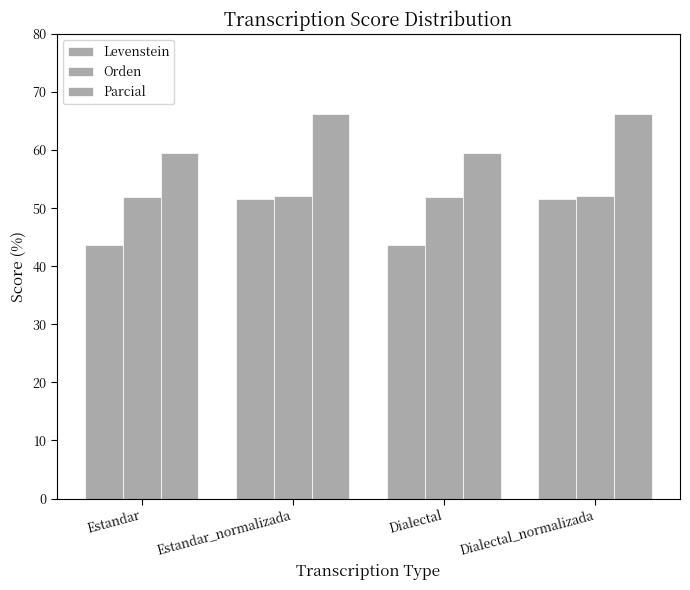

Reading right to left, what are all the values shown in this chart?

Levenstein: 51.5	43.7	51.5	43.7
Orden: 52.2	51.9	52.2	51.9
Parcial: 66.2	59.6	66.2	59.6